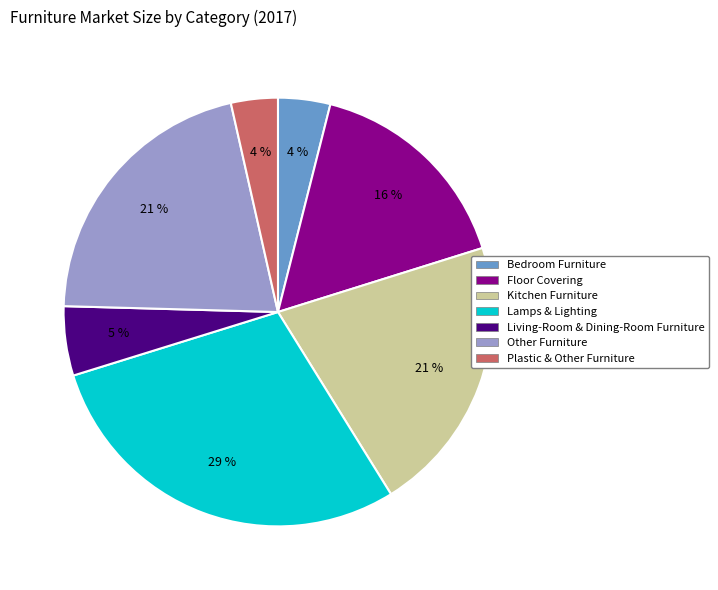

To the nearest percent, what is the combined percentage of Lamps & Lighting and Bedroom Furniture?

33%